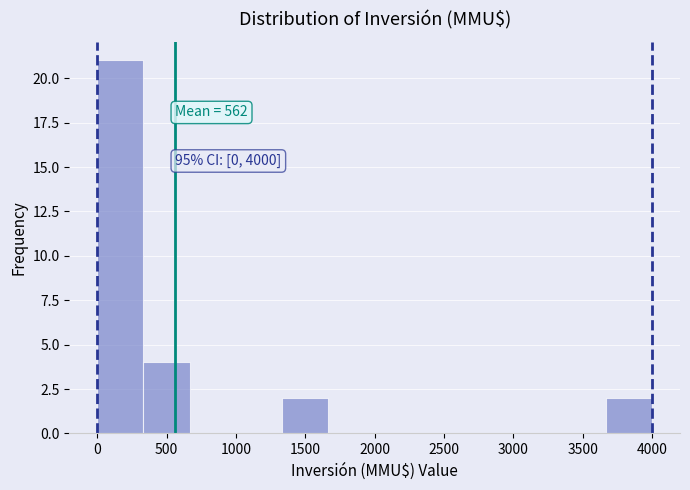

Which range on the x-axis has the tallest bar?

0 to 350